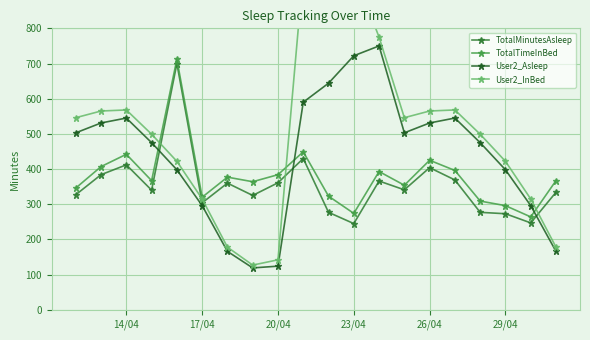

What is the highest value of the TotalMinutesAsleep series?

700